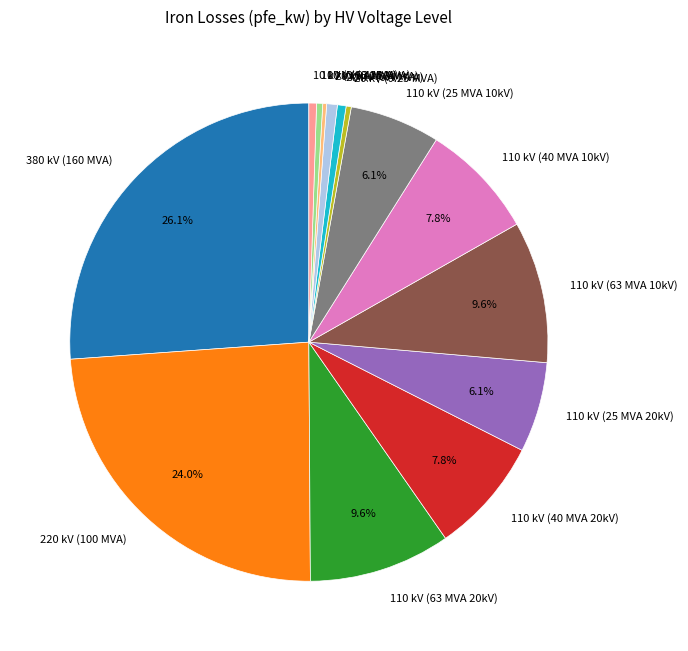

Is there a majority slice in this chart?

No